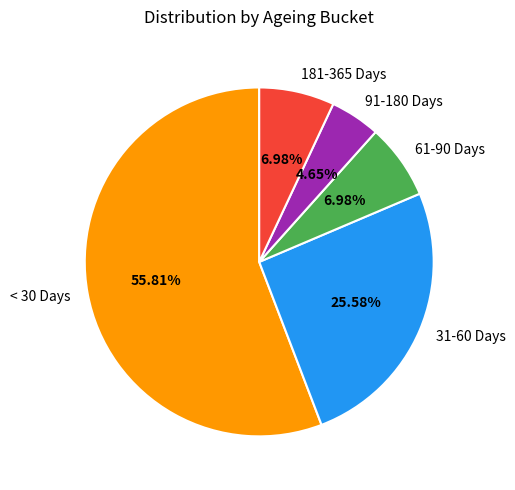

What is the smallest slice in the pie chart?

91-180 Days